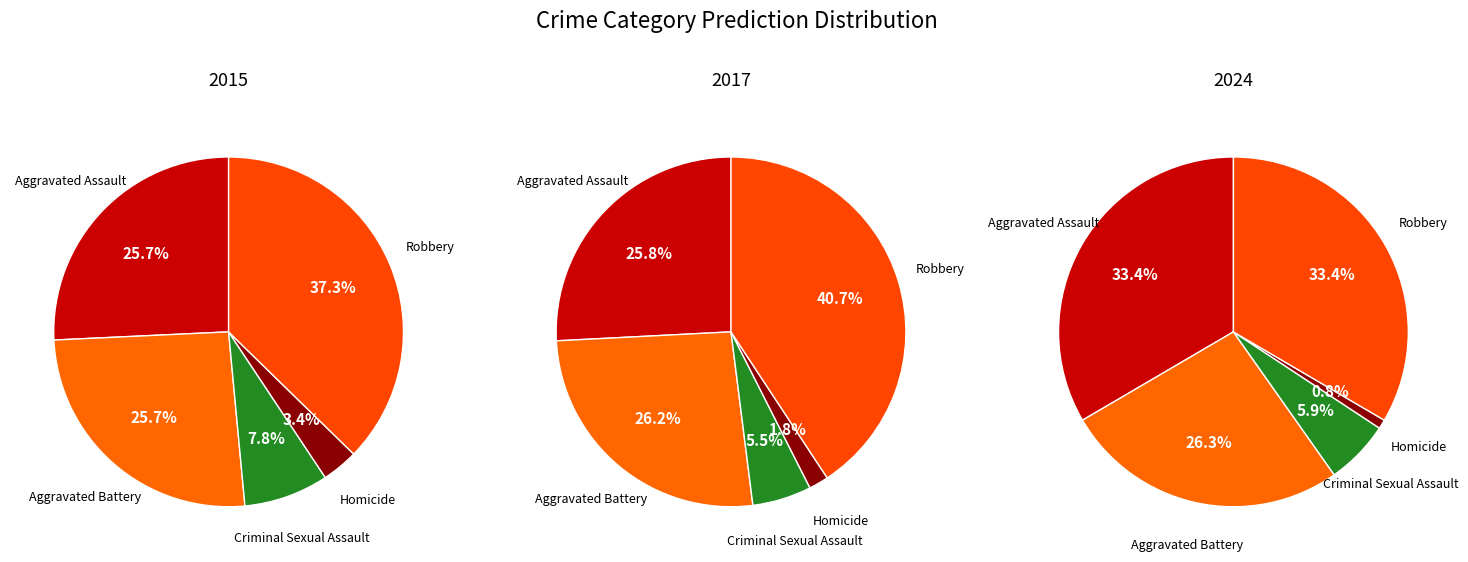

Rank the categories by value from lowest to highest.

Homicide, Criminal Sexual Assault, Aggravated Assault, Aggravated Battery, Robbery